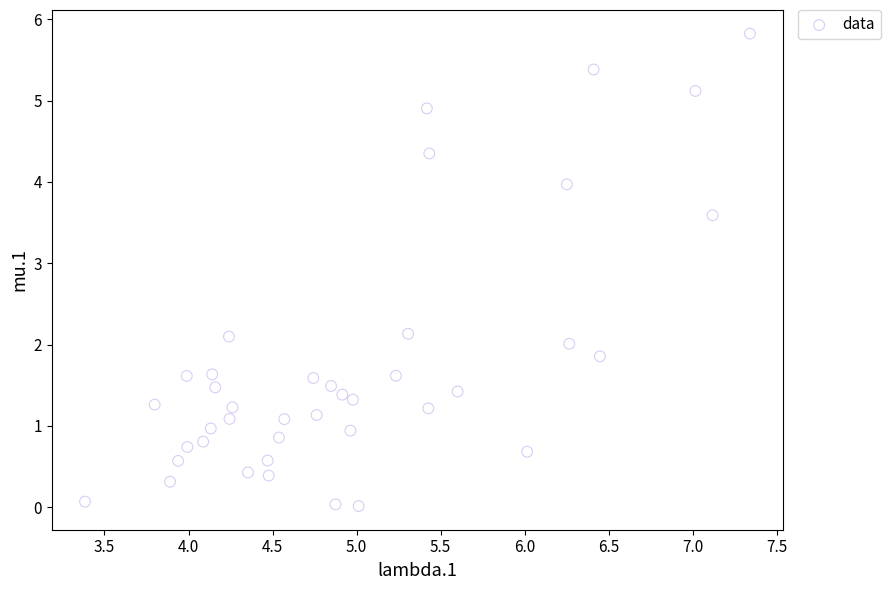

What is the range of X values (max minus min)?

4.0